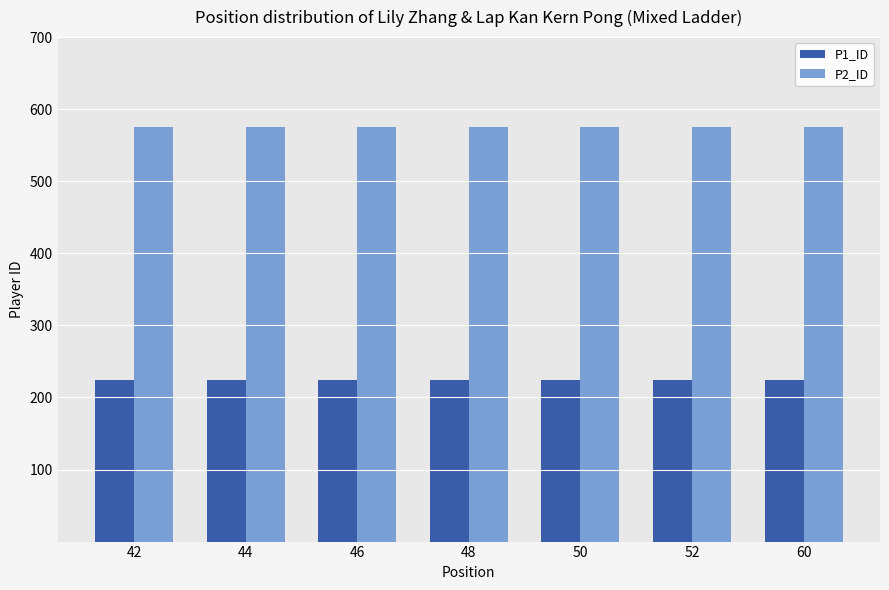

List the series in order of their overall mean, lowest first.

P1_ID, P2_ID